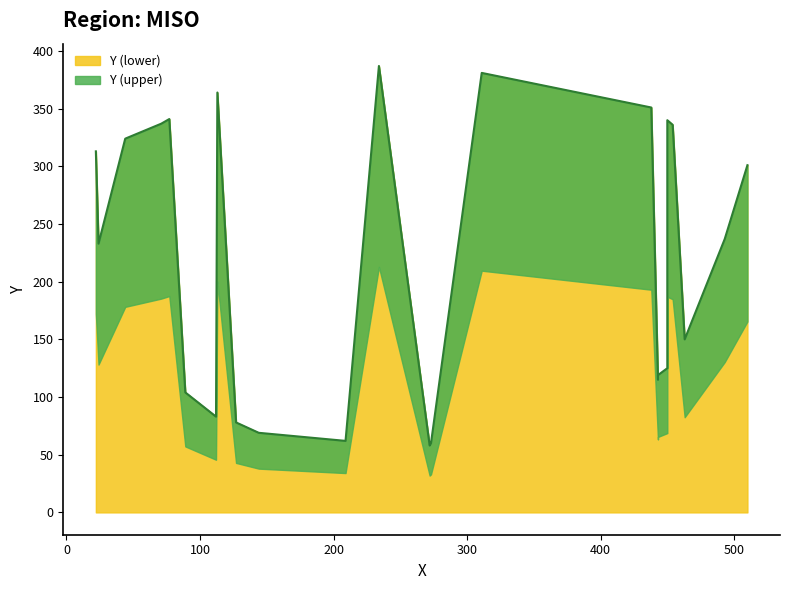

Count the number of categories in the chart.

24